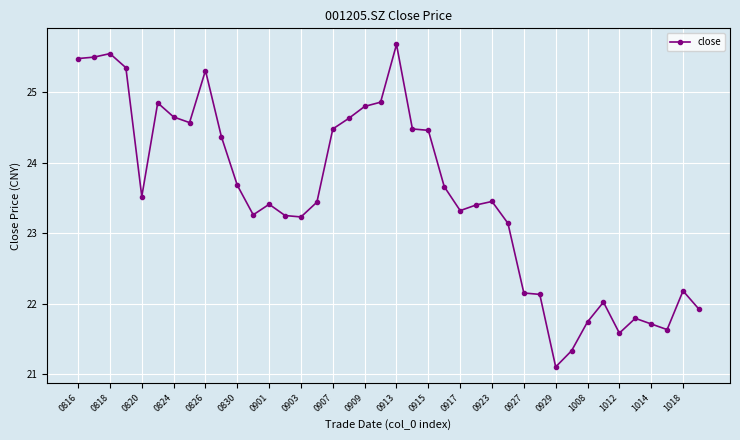

What is the value of the 35th point from the left?

21.6